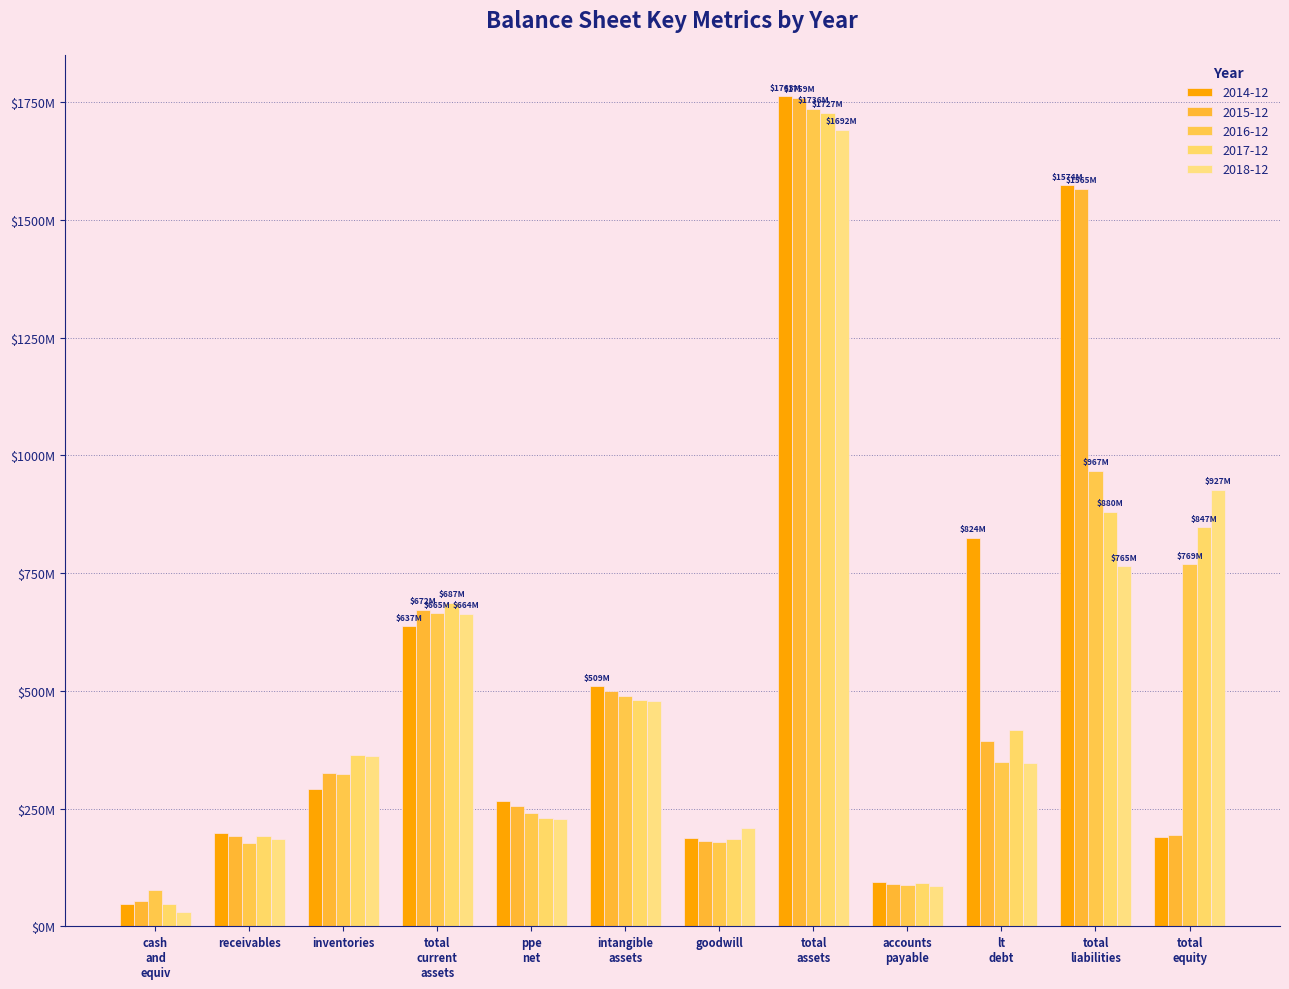

Are the bars grouped side by side (vs. stacked)?

Yes